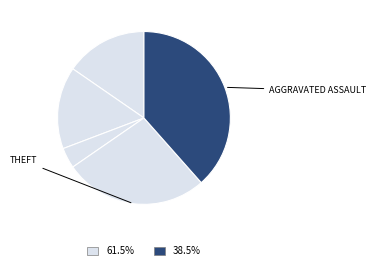

Count the number of slices in the pie.

5